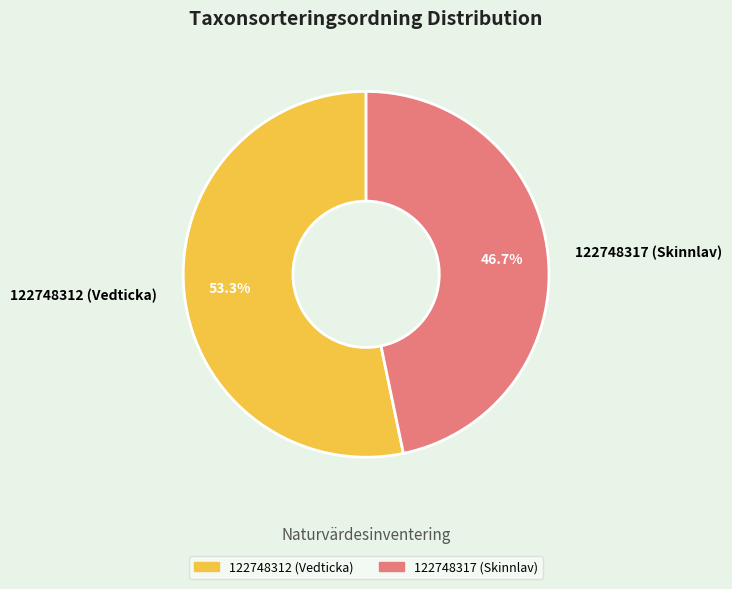

Is there a majority slice in this chart?

Yes